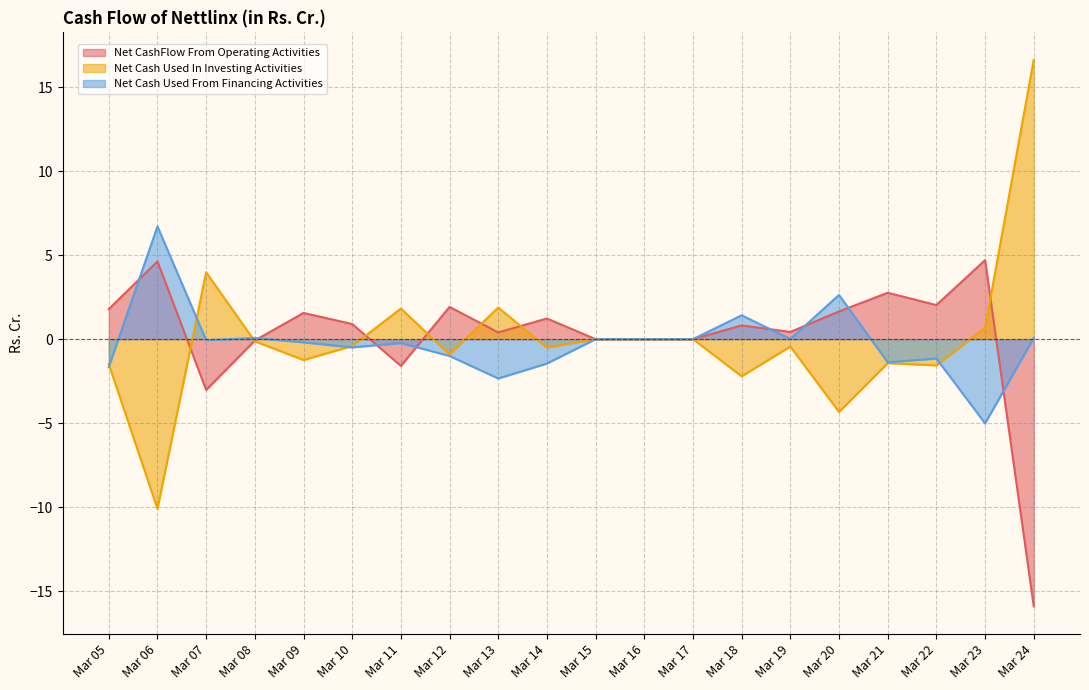

True or false: Net Cash Used From Financing Activities has a value of 0.3 at Mar 18.

False